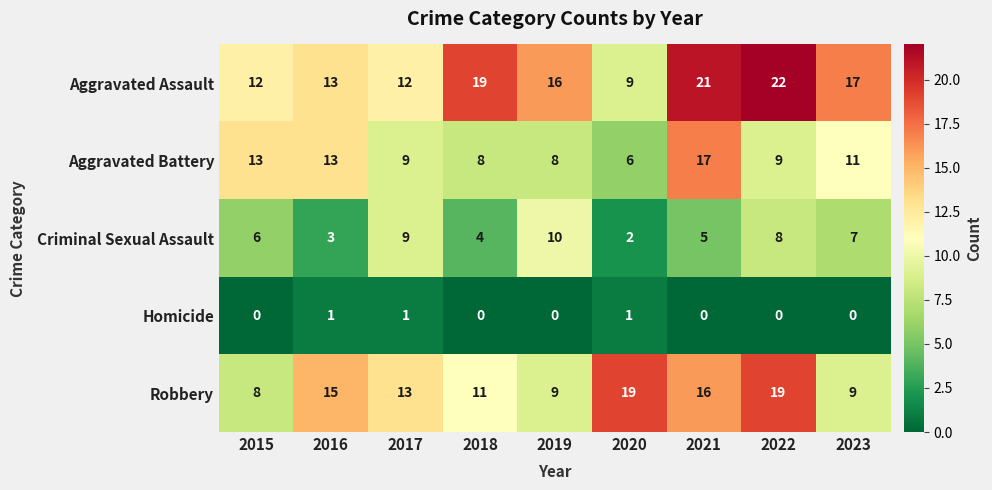

Count the number of data series in this chart.

5